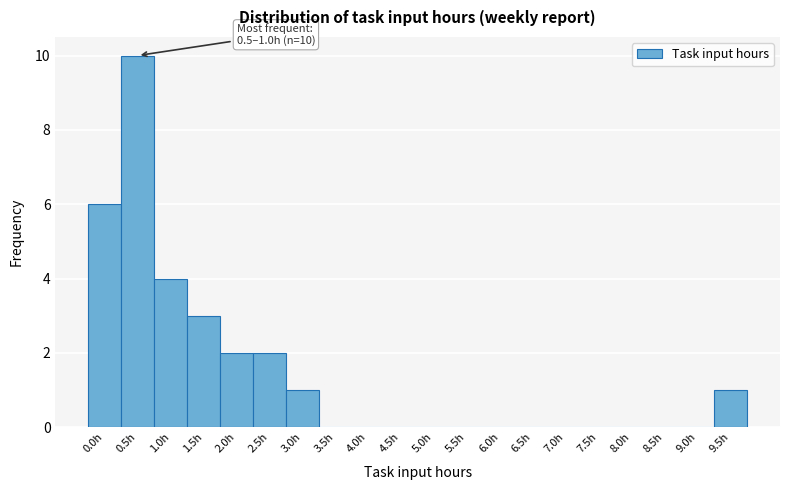

Reading right to left, list all the values displayed in this chart.

9.5h=1	9.0h=0	8.5h=0	8.0h=0	7.5h=0	7.0h=0	6.5h=0	6.0h=0	5.5h=0	5.0h=0	4.5h=0	4.0h=0	3.5h=0	3.0h=1	2.5h=2	2.0h=2	1.5h=3	1.0h=4	0.5h=10	0.0h=6